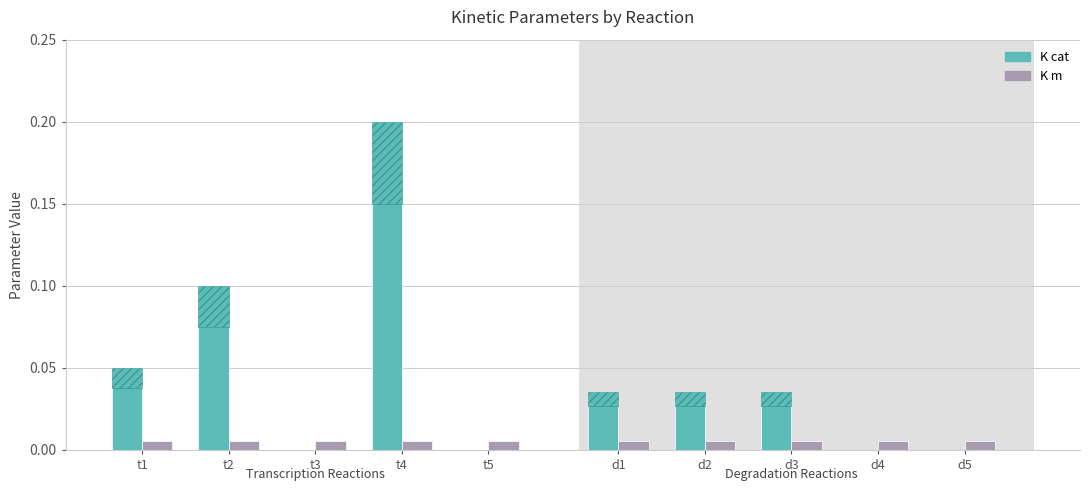

Which series has the widest spread of values?

K cat